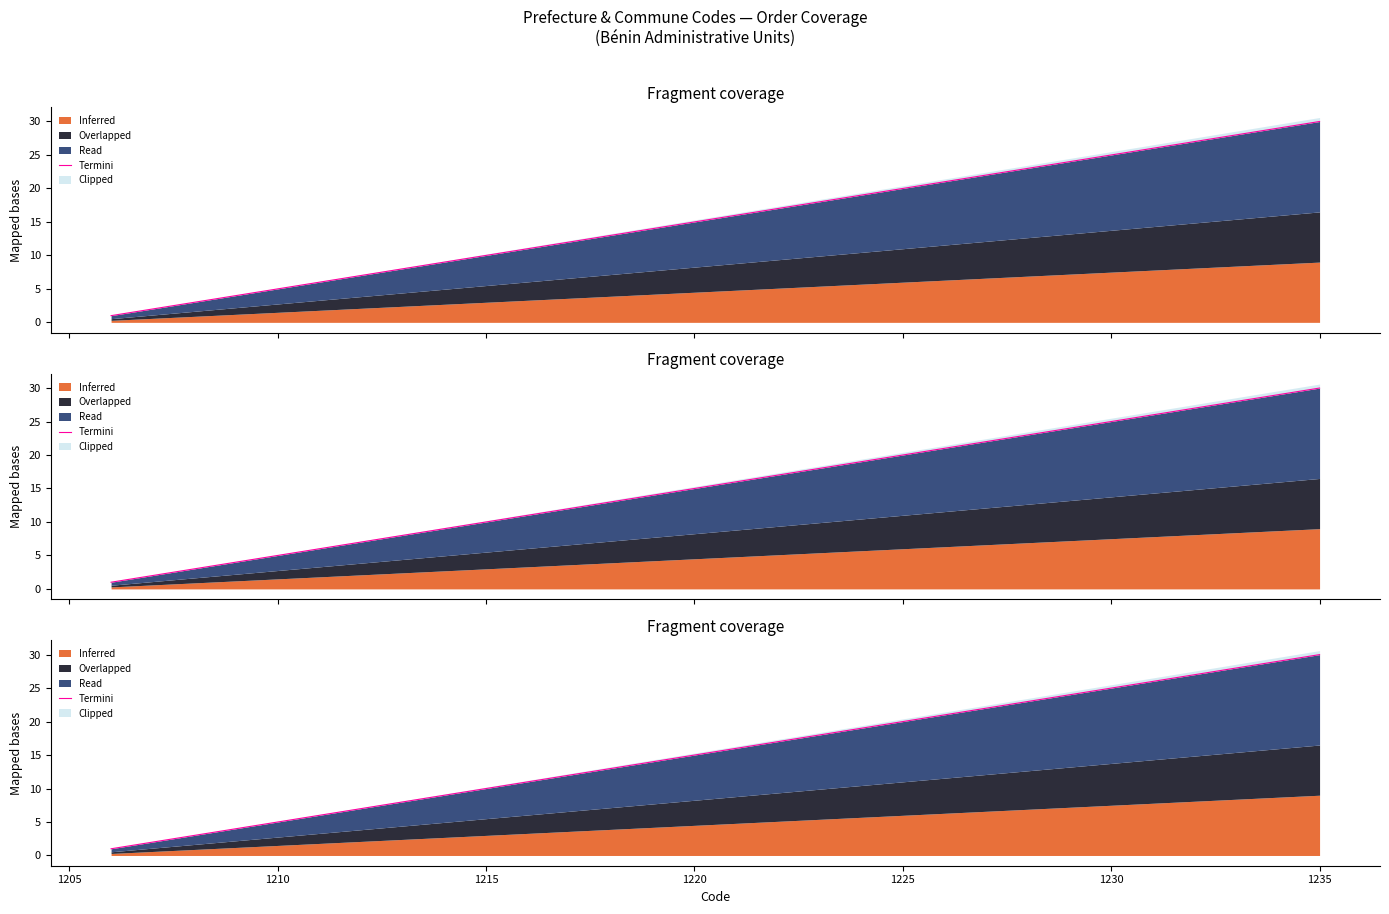

What is the sum of all values?

465